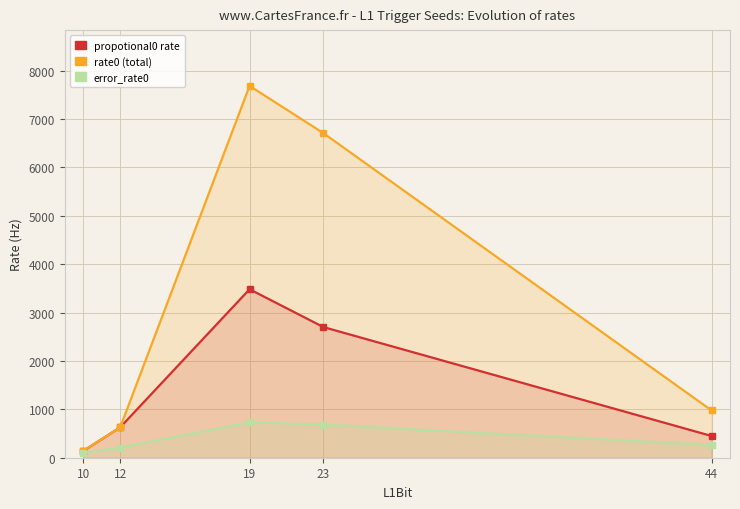

Where does the error_rate0 series first go above 261?

19